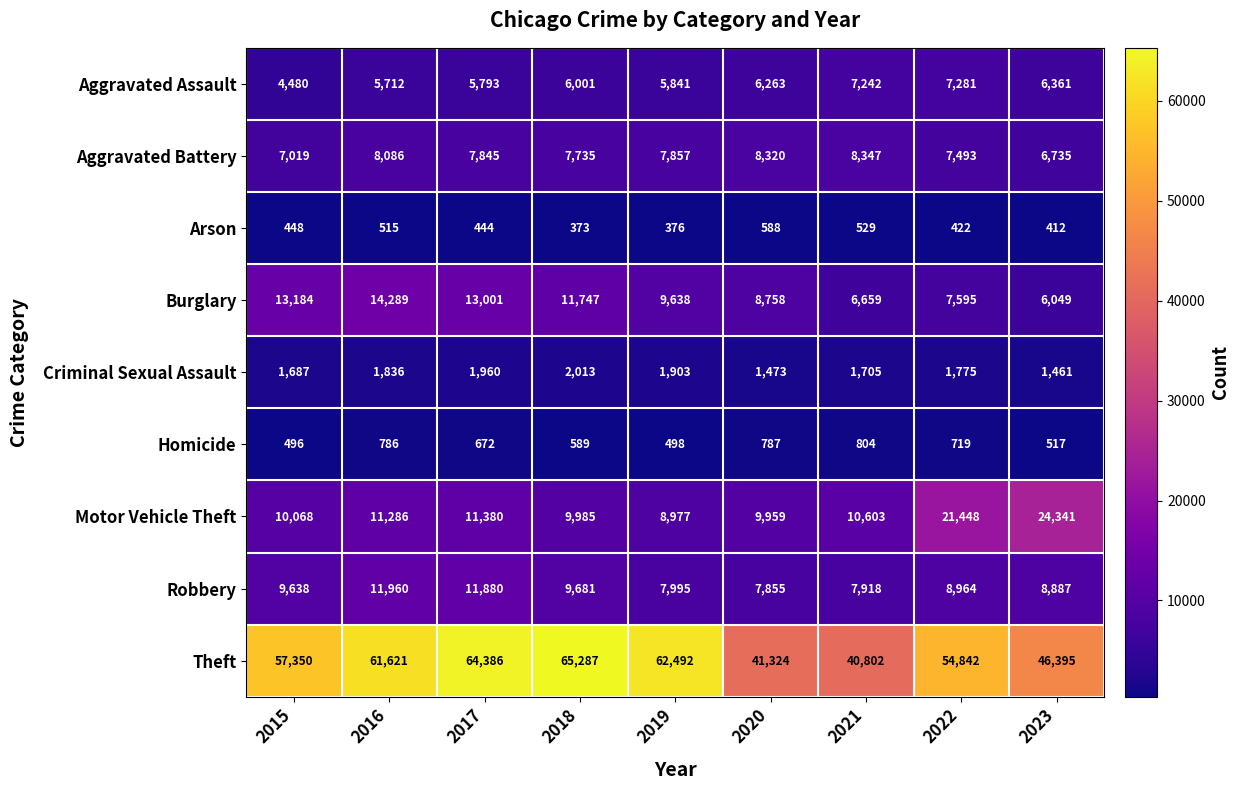

How many values in the Robbery series are below 8964?

4